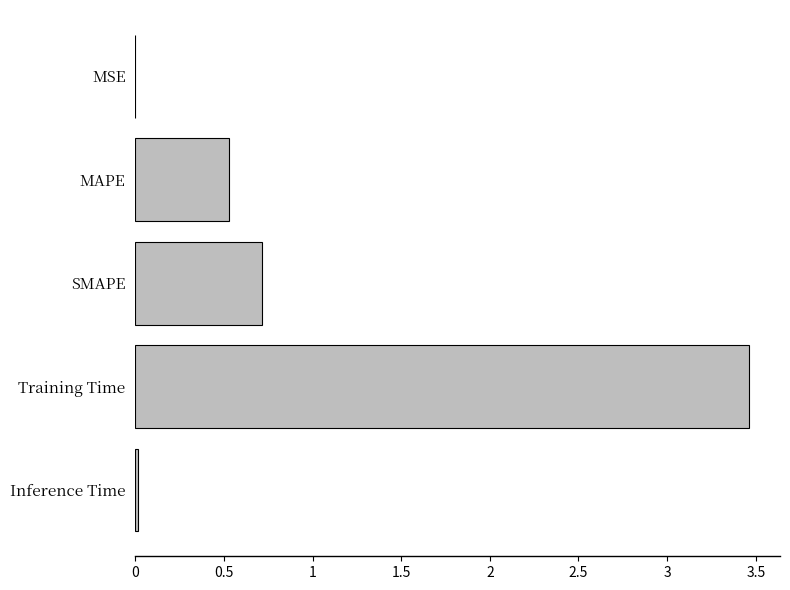

The chart shows a value of 0.5 at MAPE. True or false?

True